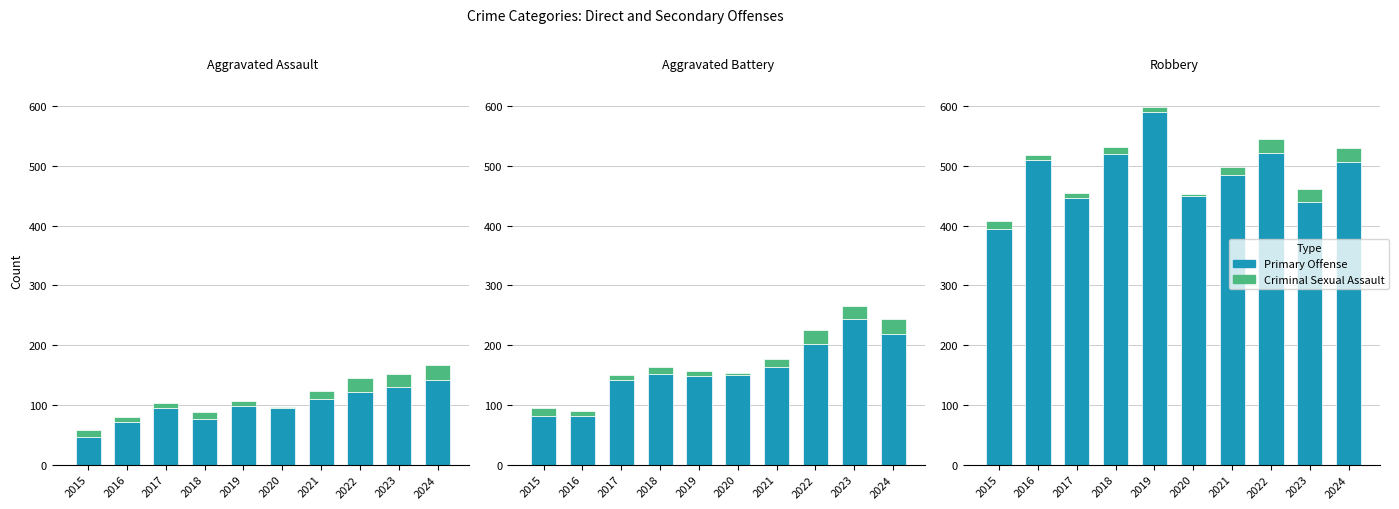

What is the average value of the Robbery series?

486